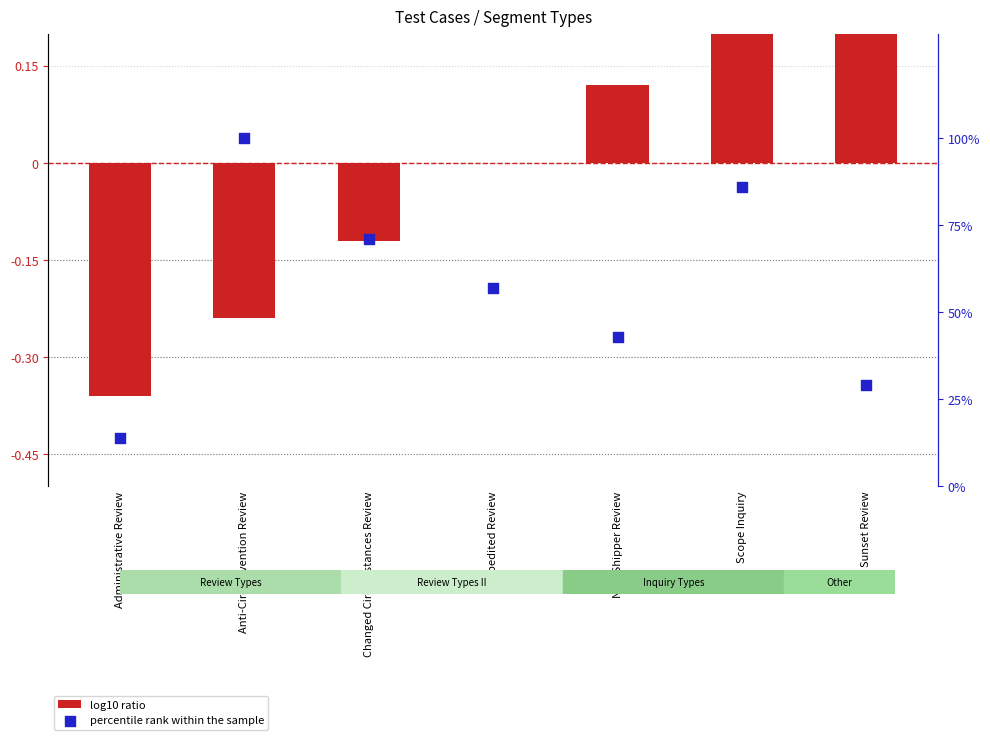

At which category is the sum across all series the highest?

Anti-Circumvention Review